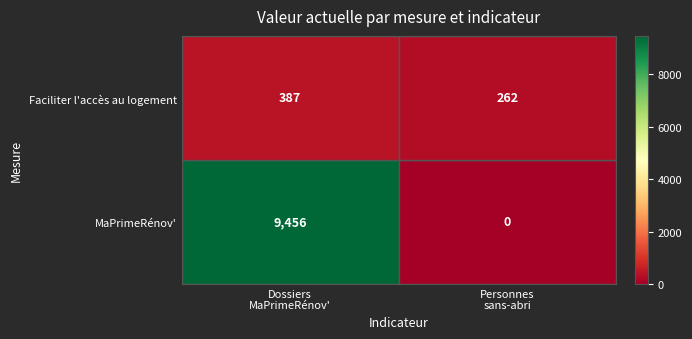

What is the minimum value for Faciliter l'accès au logement?

262